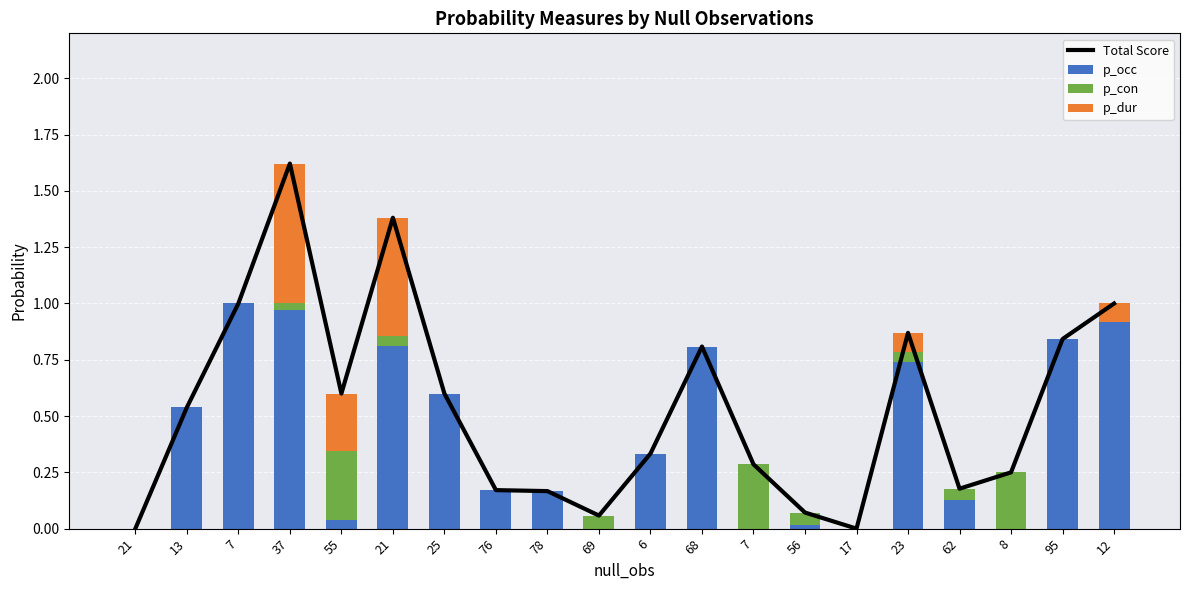

Count the number of categories in the chart.

20